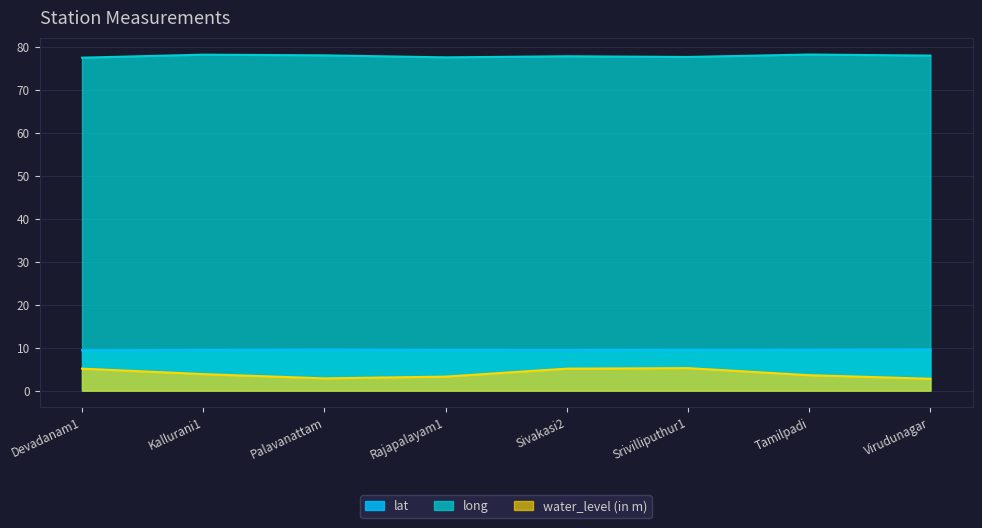

What is the sum of all lat values?

75.9